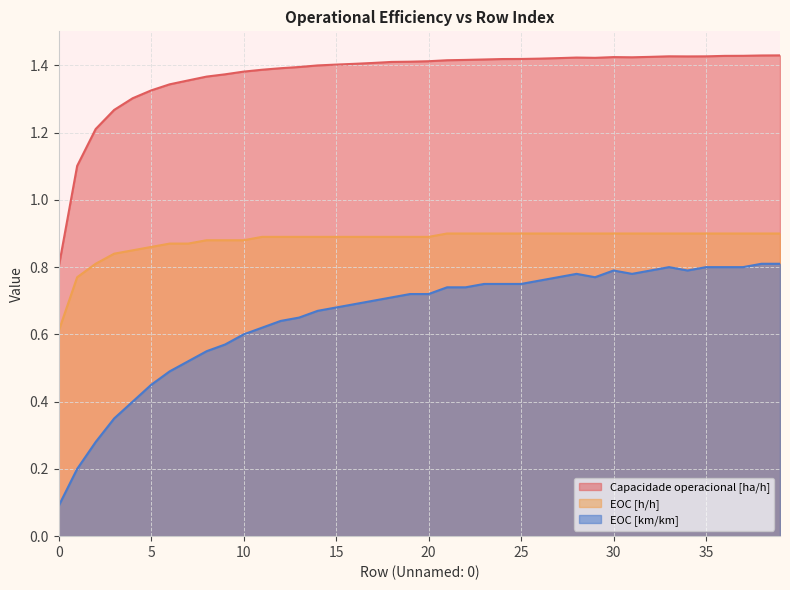

True or false: Capacidade operacional [ha/h] and EOC [h/h] cross at least once.

False